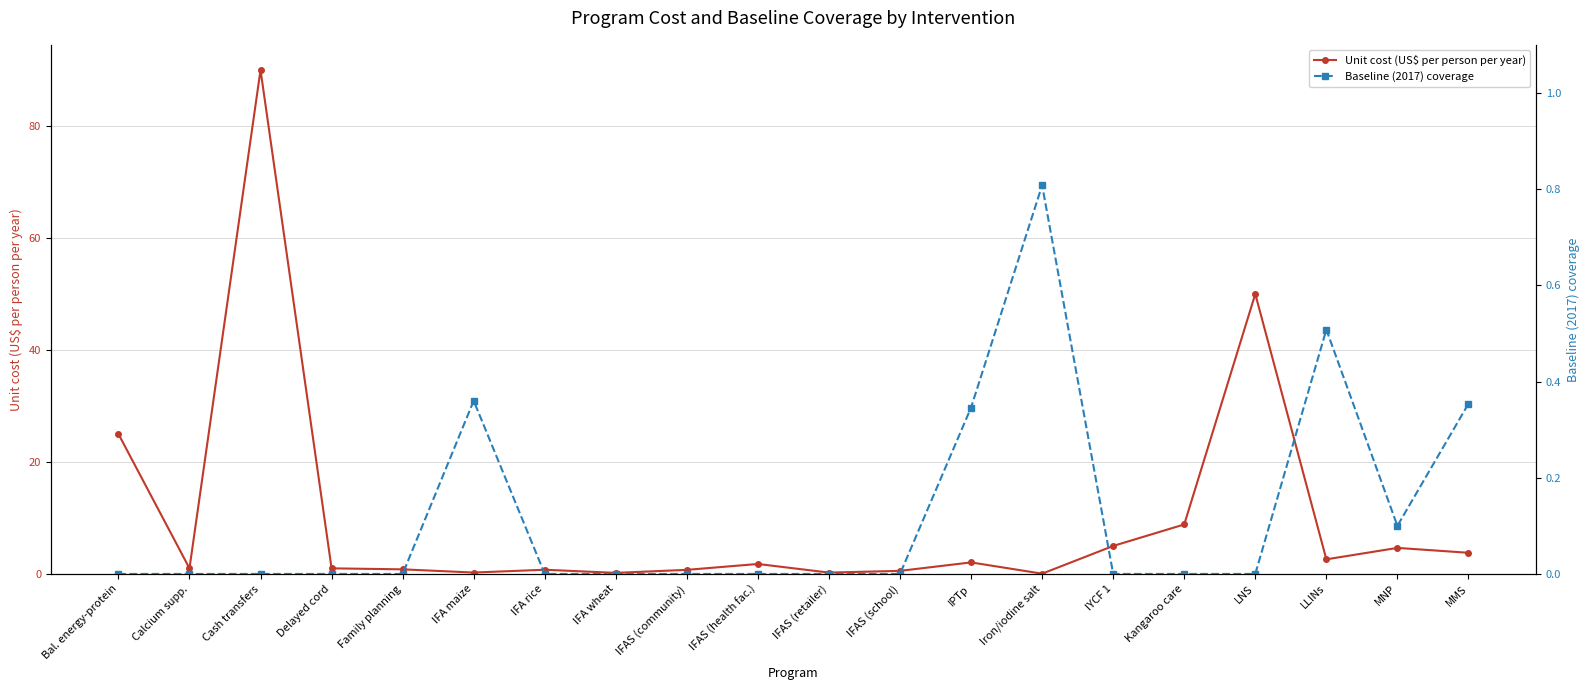

What is the highest value of the Baseline (2017) coverage series?

0.8